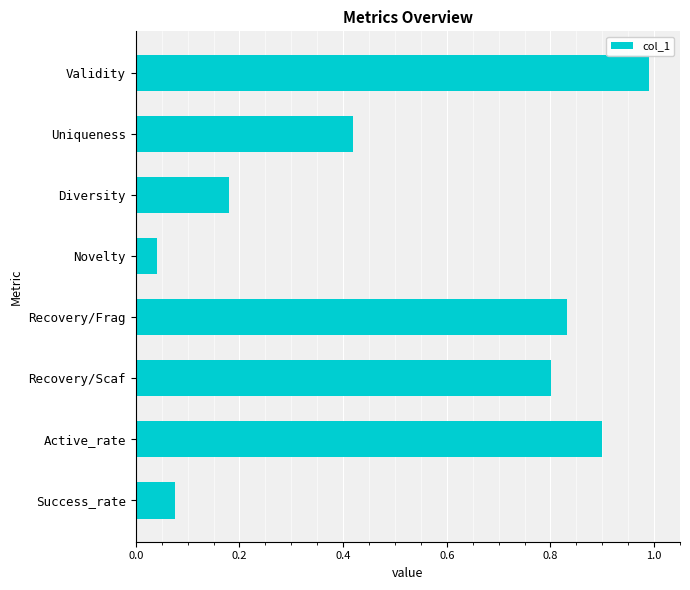

Which category has the lowest value across all series?

Novelty